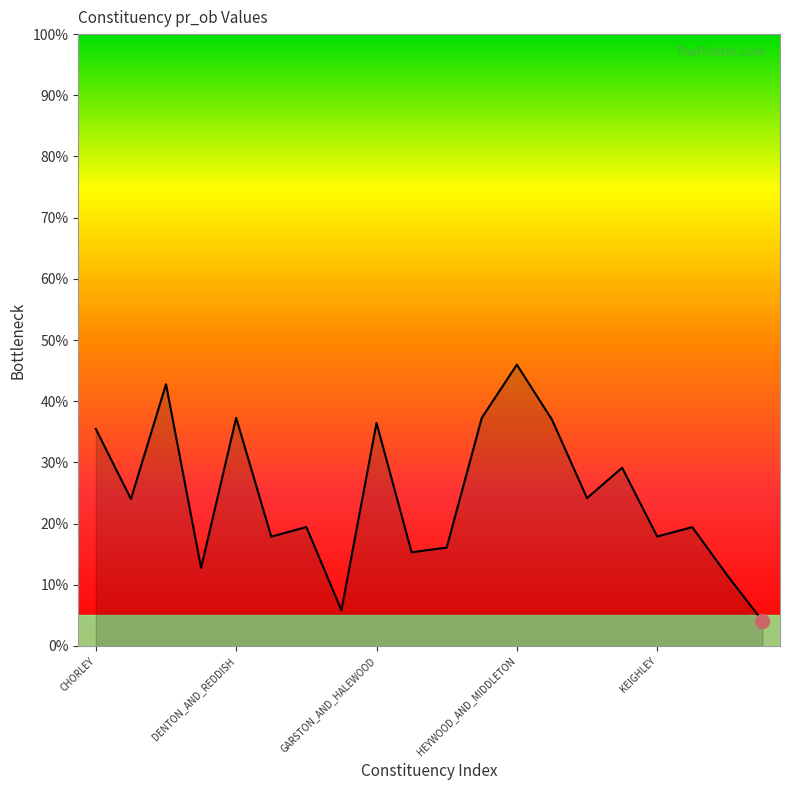

What is the average value?

0.2